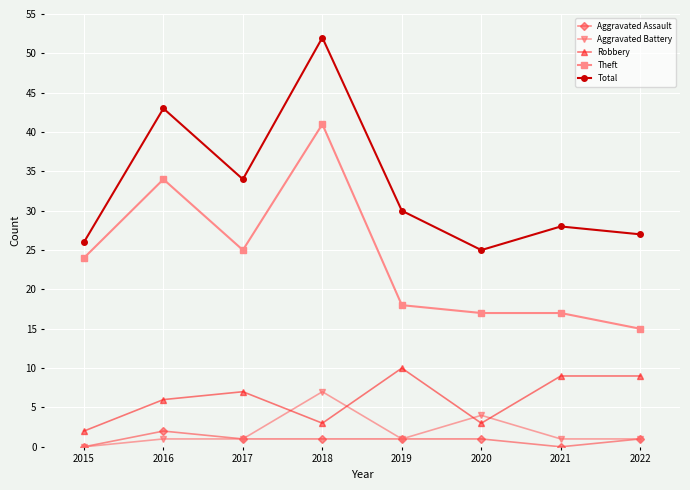

True or false: Theft and Aggravated Battery cross at least once.

False